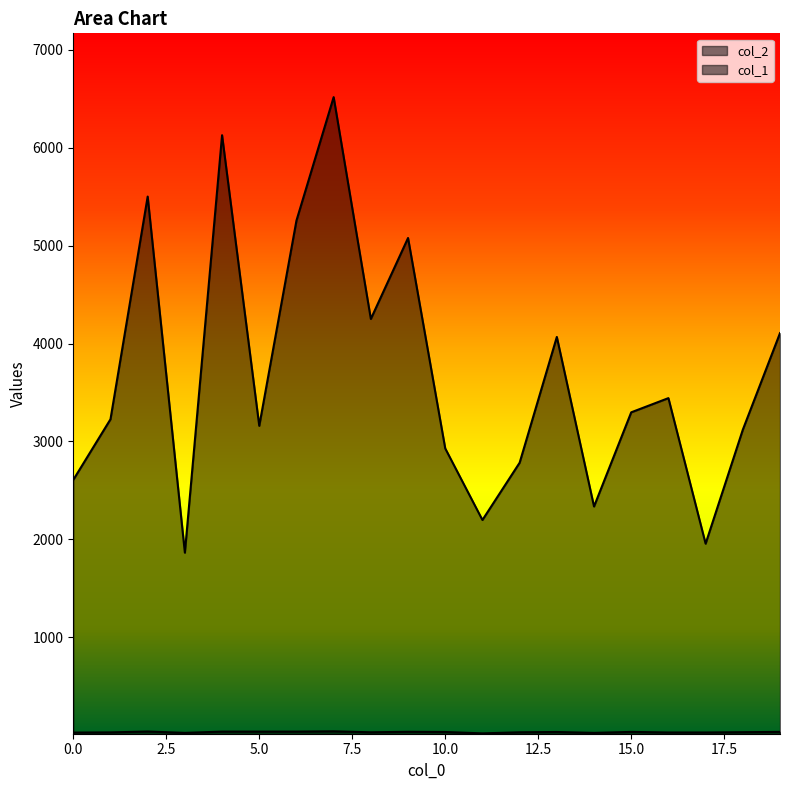

In col_1, how many points are lower than both neighbors (excluding endpoints)?

4